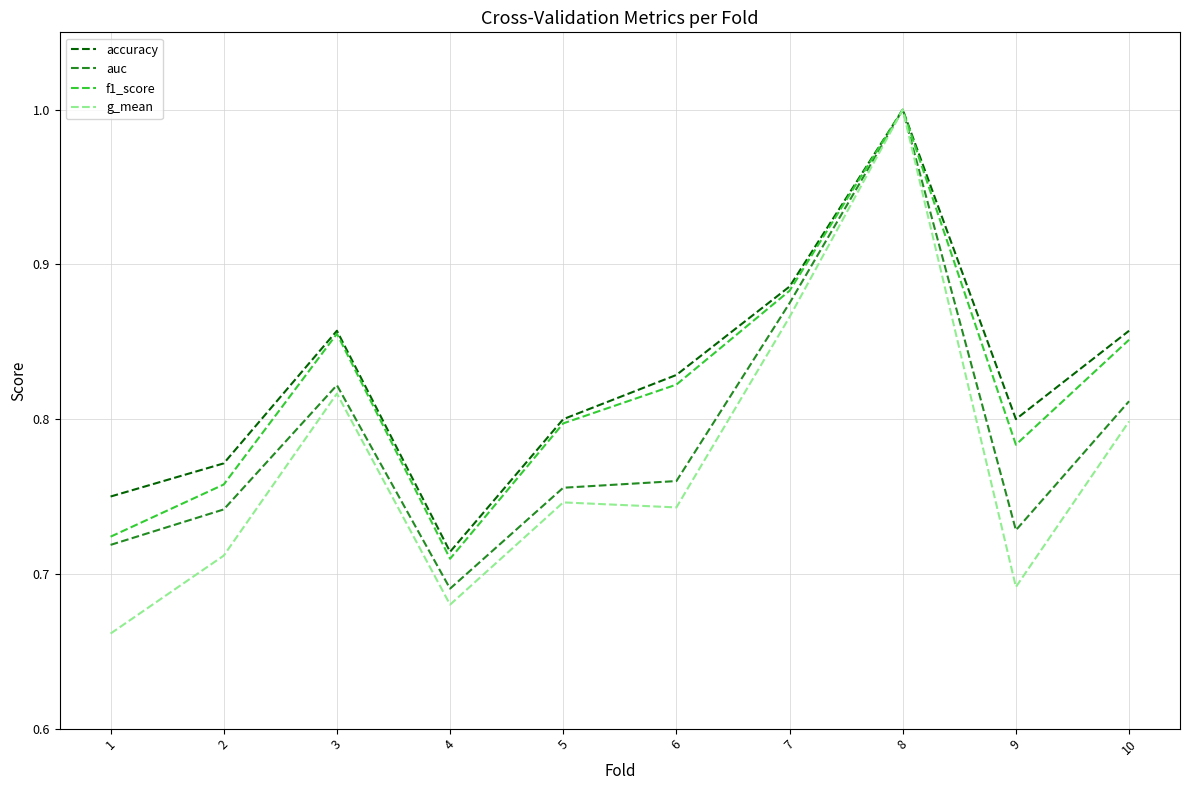

The f1_score series shows 1.4 at 7. True or false?

False